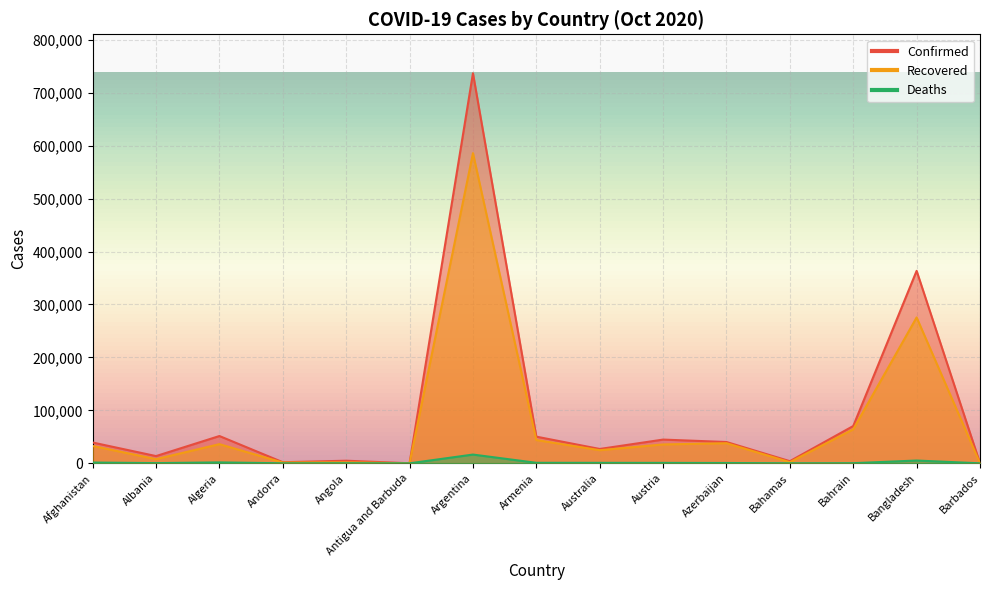

The Recovered series shows 37954 at Azerbaijan. True or false?

True